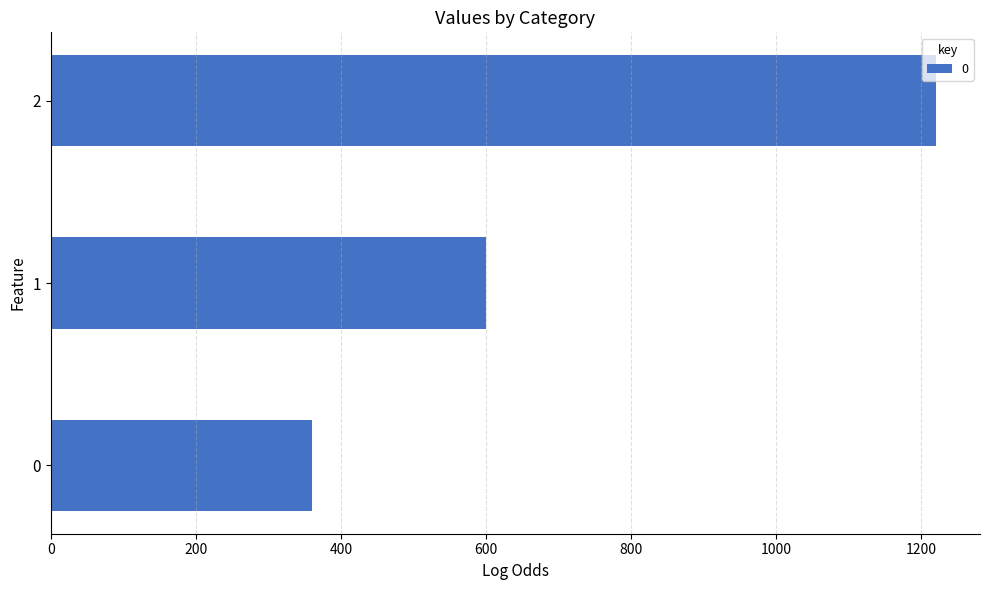

Reading bottom to top, extract all data points from this chart.

0=360	1=600	2=1220